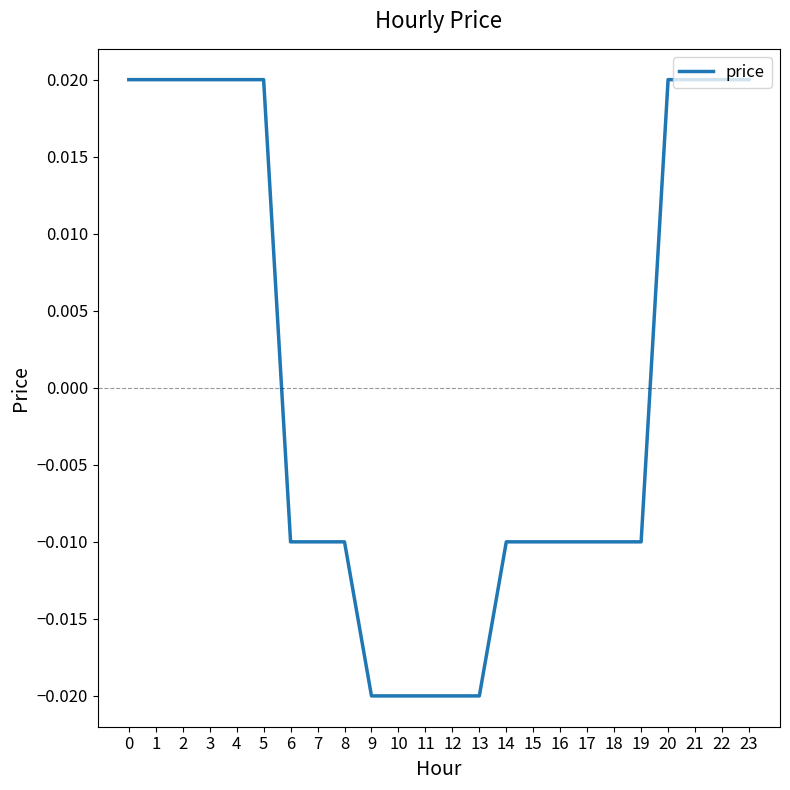

How many values exceed 0?

10